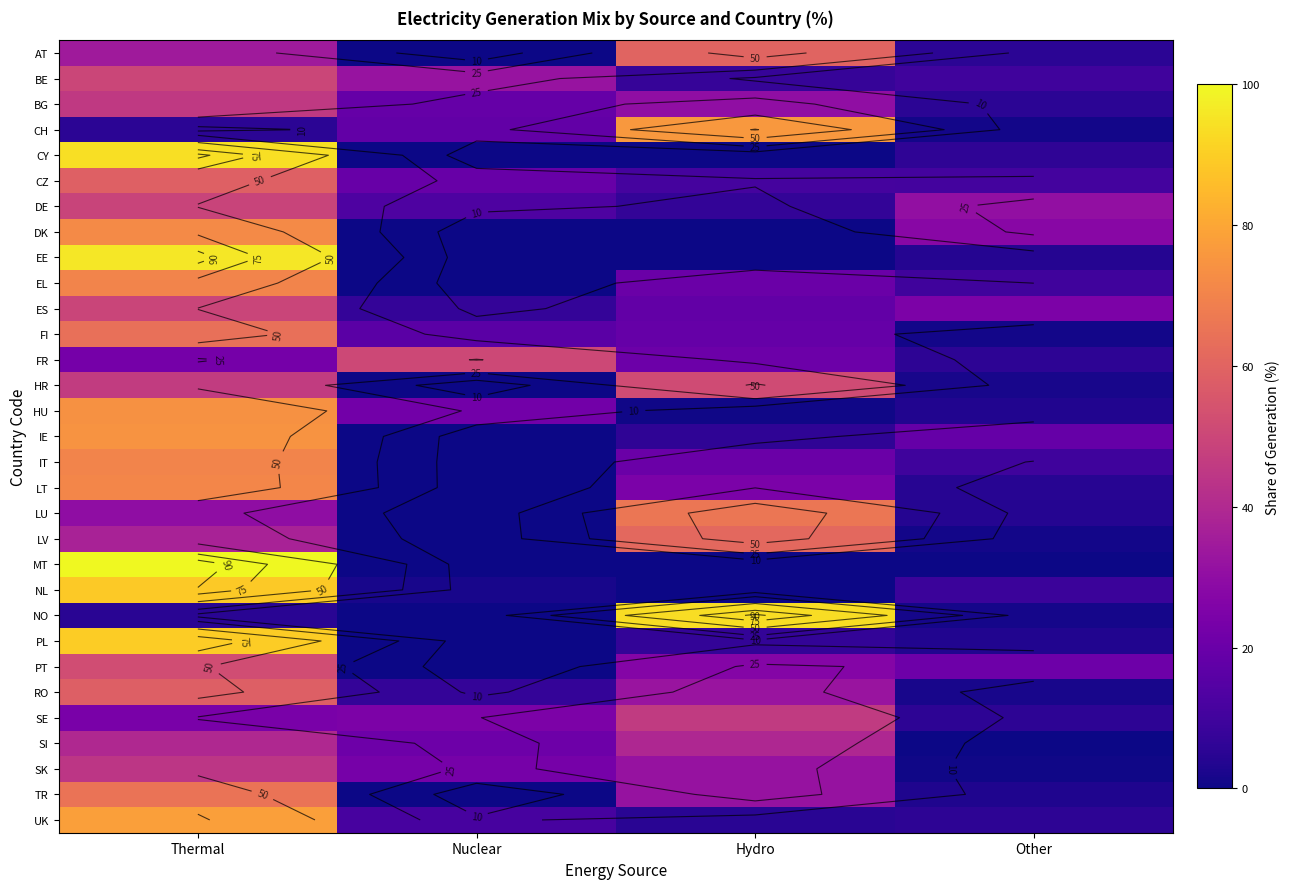

What is the difference between the maximum and minimum values in the BE series?

42.2